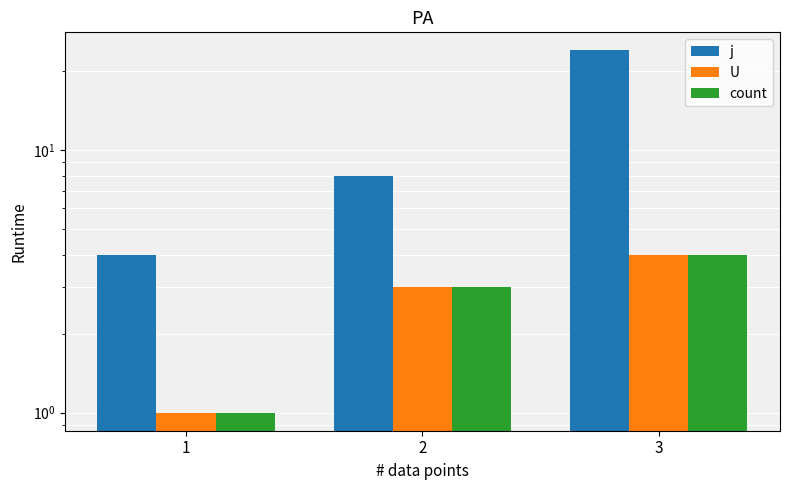

At 1, list the series in order from largest to smallest.

j, U, count